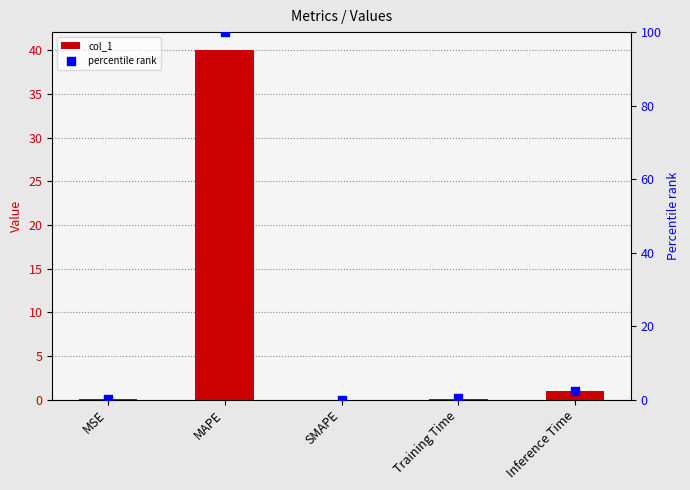

What is the total value across all series at MAPE?

140.1